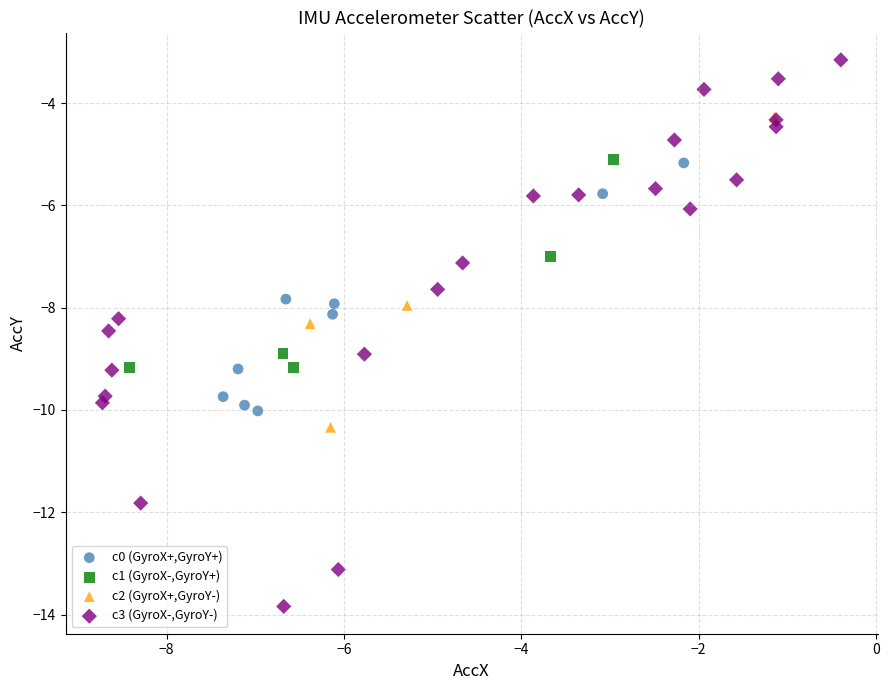

Which series reaches the minimum Y coordinate?

c3 (GyroX-,GyroY-)